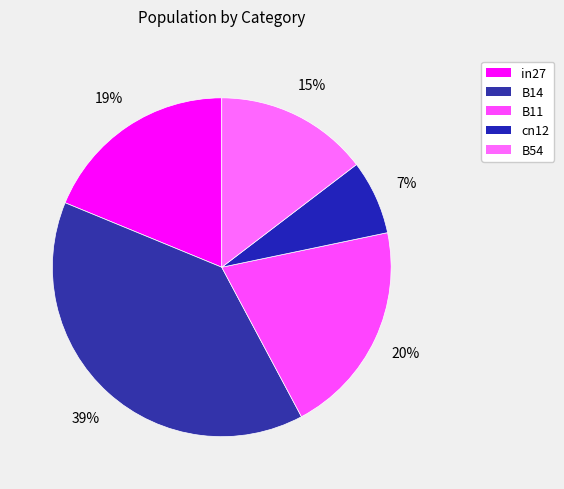

Does B54 represent more than half of the total?

No